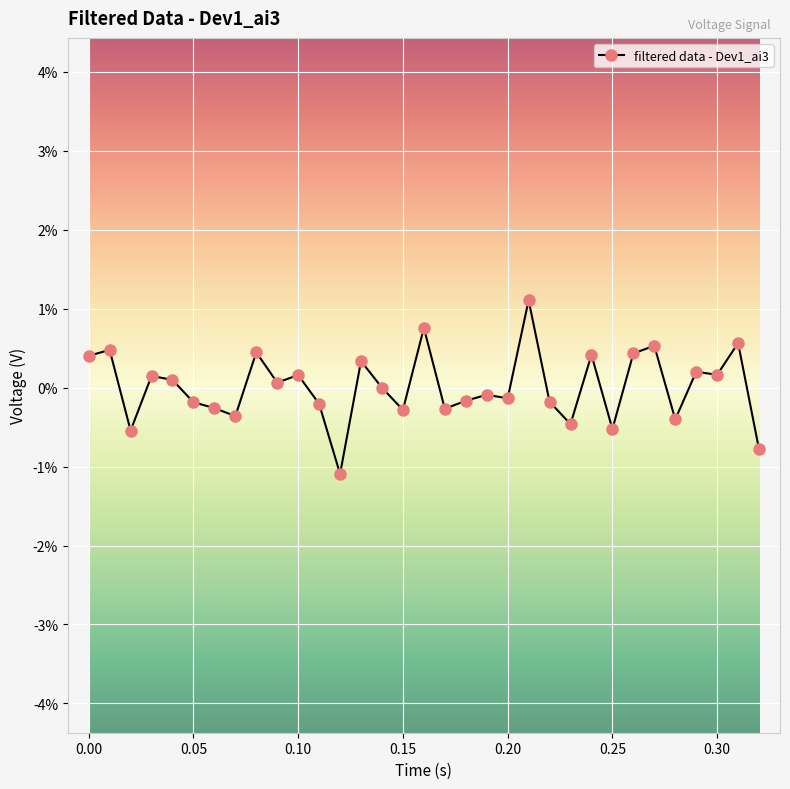

Rank the categories by value from highest to lowest.

0.21, 0.16, 0.31, 0.27, 0.01, 0.08, 0.26, 0.24, 0.0, 0.13, 0.29, 0.3, 0.1, 0.03, 0.04, 0.09, 0.14, 0.19, 0.2, 0.18, 0.22, 0.05, 0.11, 0.06, 0.17, 0.15, 0.07, 0.28, 0.23, 0.25, 0.02, 0.32, 0.12